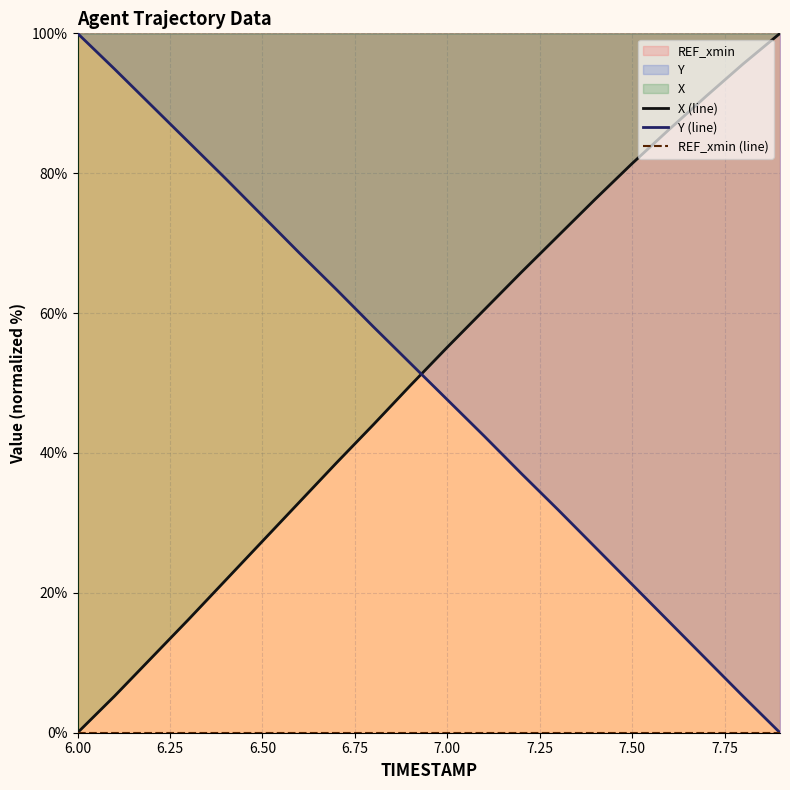

True or false: Y has more than 1 points higher than both neighbors.

False